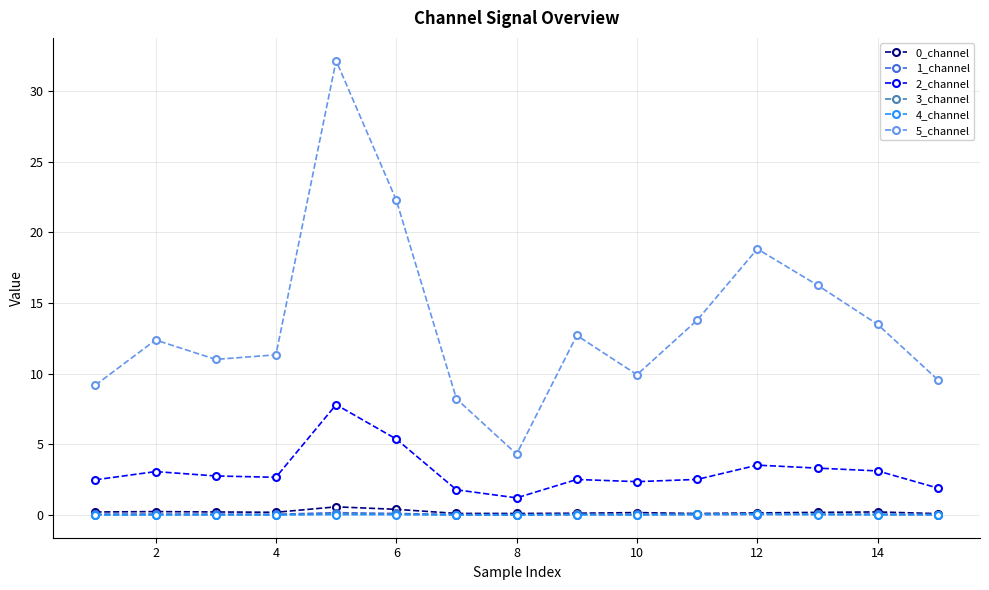

What is the value of the 1_channel point at the 1st from the left?

0.1